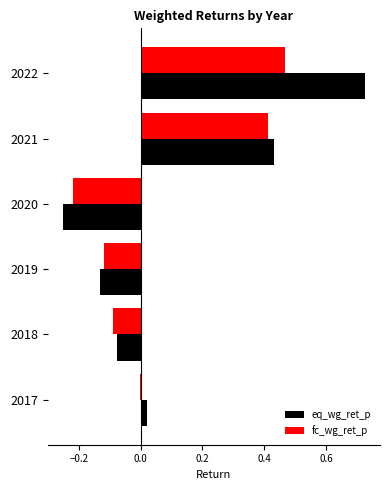

How many data points does each series have?

6